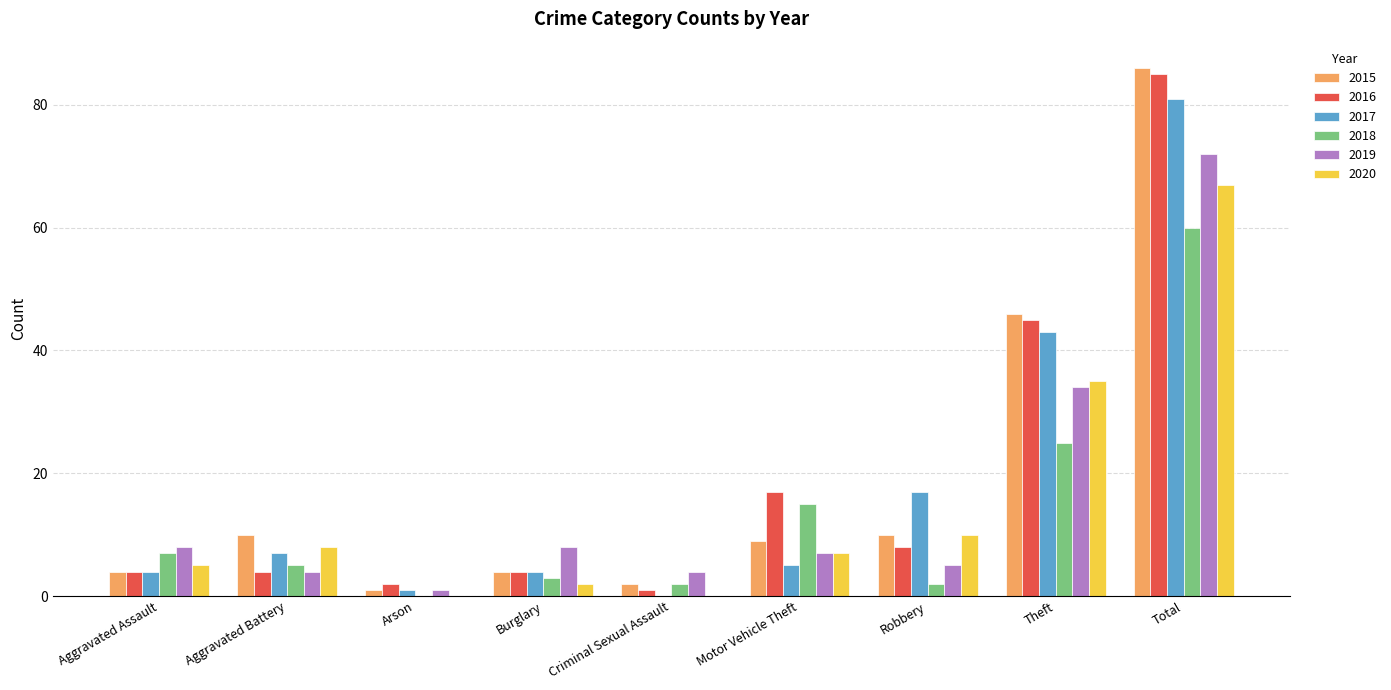

What is the highest value of the 2017 series?

81